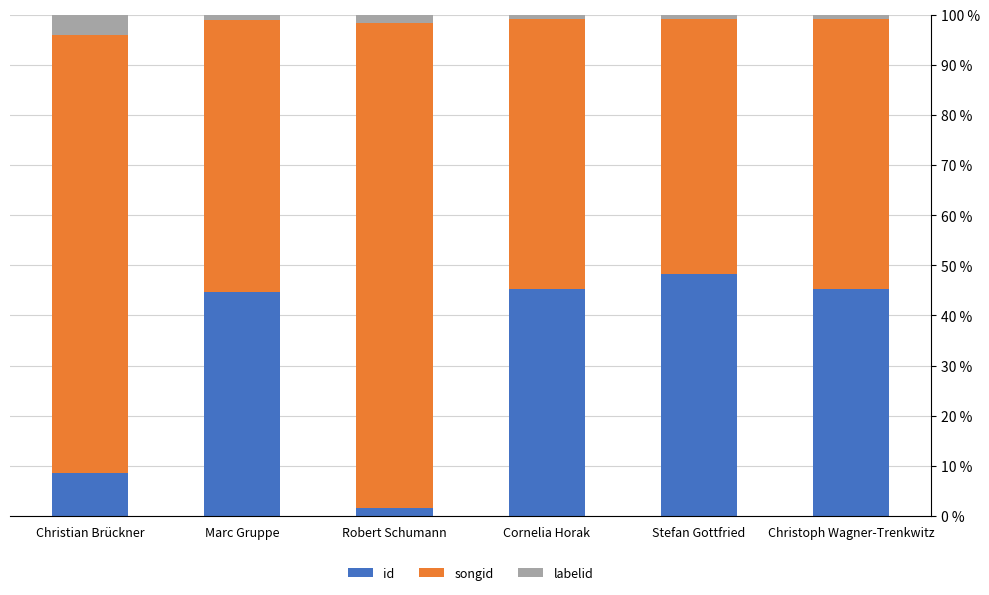

The value of id at Cornelia Horak is 45.3. True or false?

True